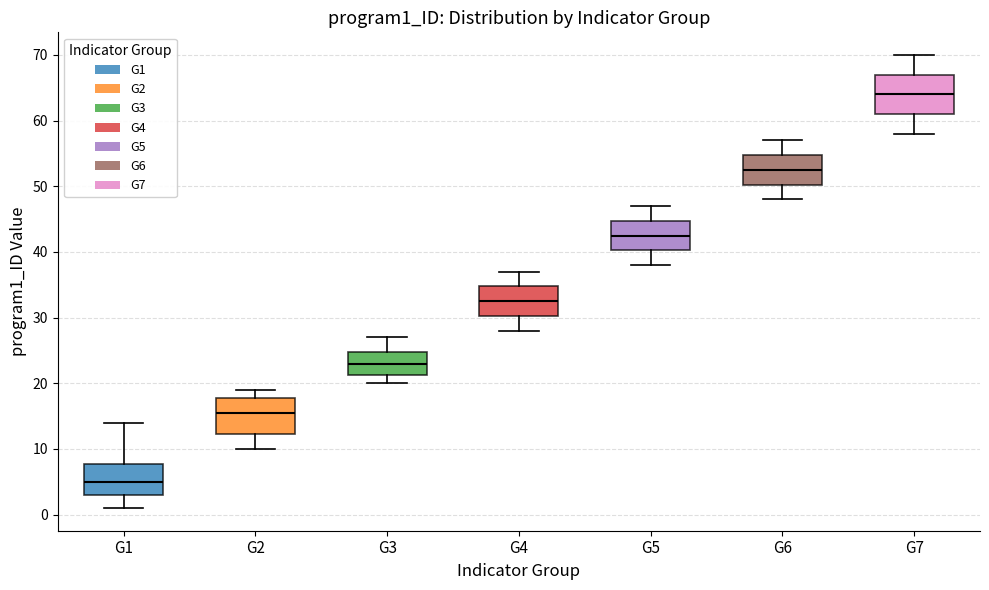

Where does the upper whisker of the box for G3 end on the y-axis? The values are not printed on the chart, so give them approximately, as read against the axis.

27